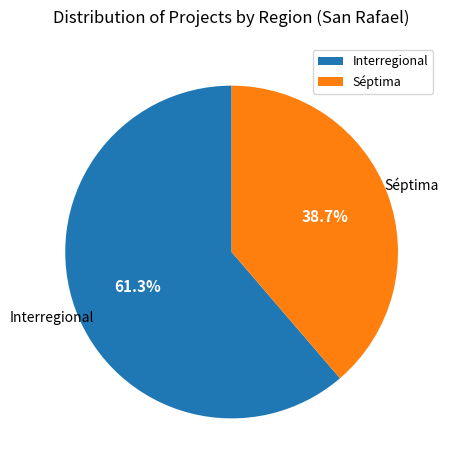

The Séptima slice represents 53% of the pie. True or false?

False